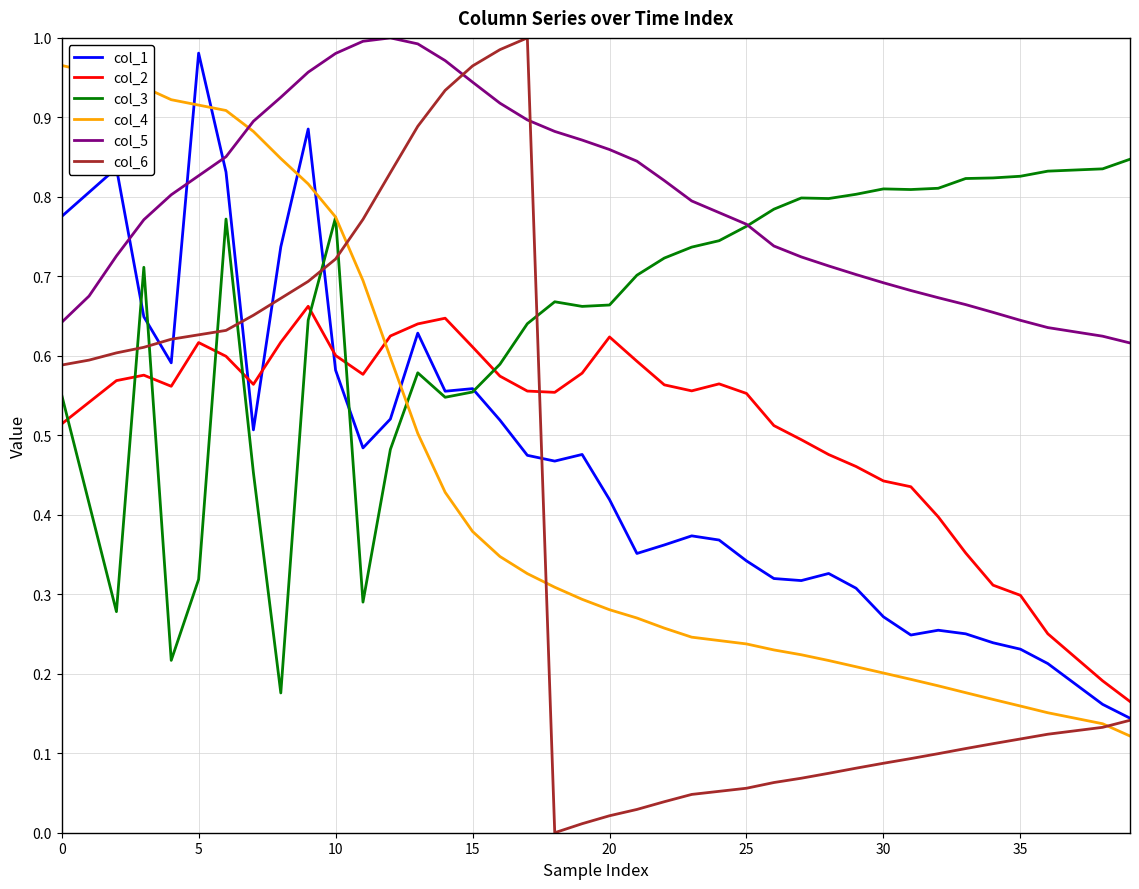

How many intersections are there between col_2 and col_3?

8